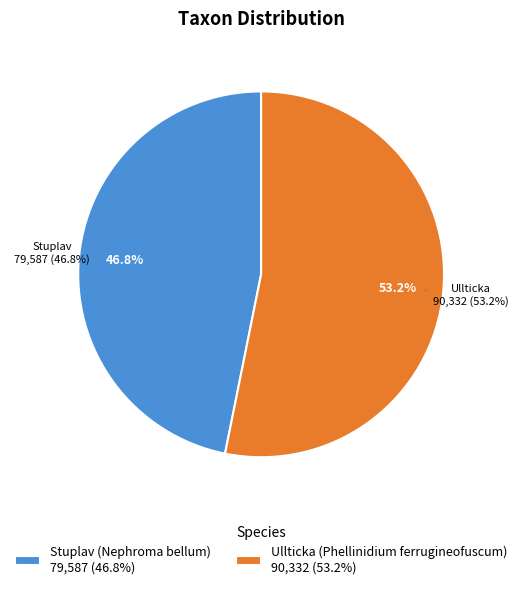

Rank the categories by value from highest to lowest.

Ullticka (Phellinidium ferrugineofuscum), Stuplav (Nephroma bellum)